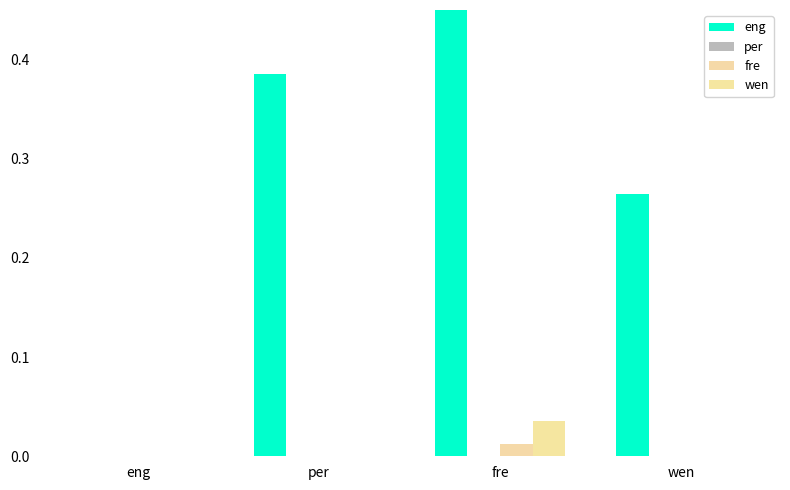

How many groups of bars are there?

4